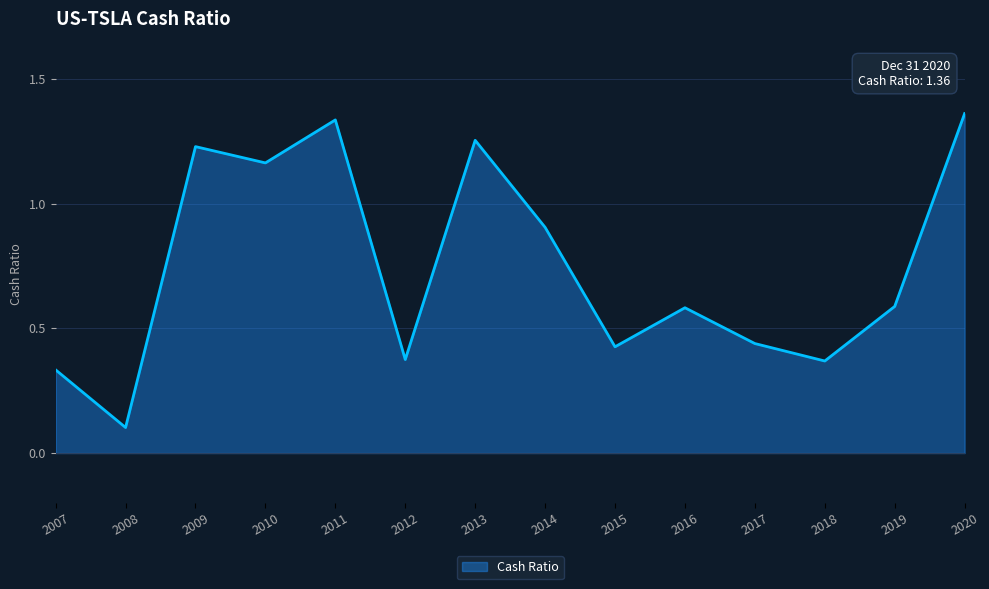

Where is the data nearest to the value 0?

2008